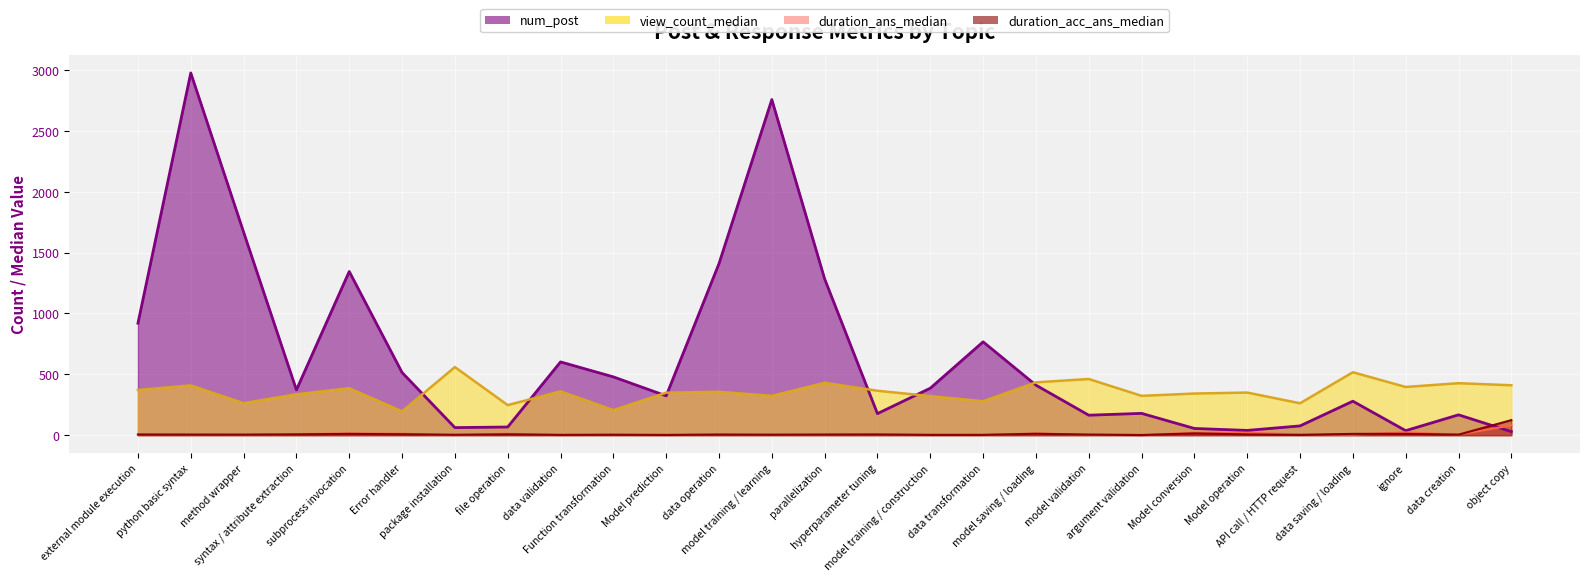

In view_count_median, how many points are lower than both neighbors (excluding endpoints)?

9